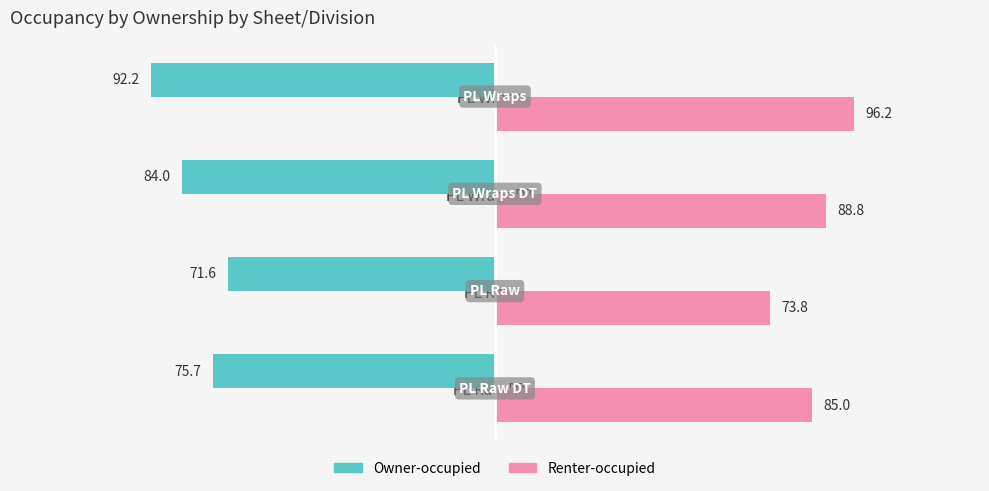

Is it true that Renter-occupied equals 42.5 at PL Wraps?

False